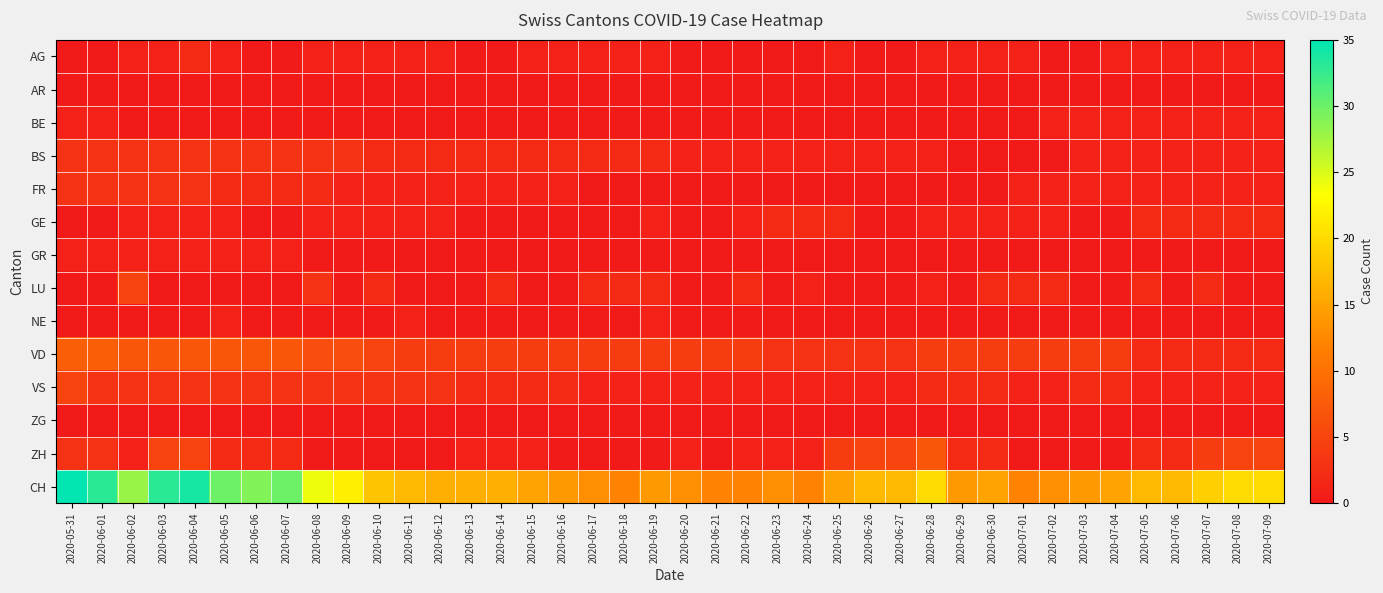

At which category is the sum across all series the highest?

2020-05-31